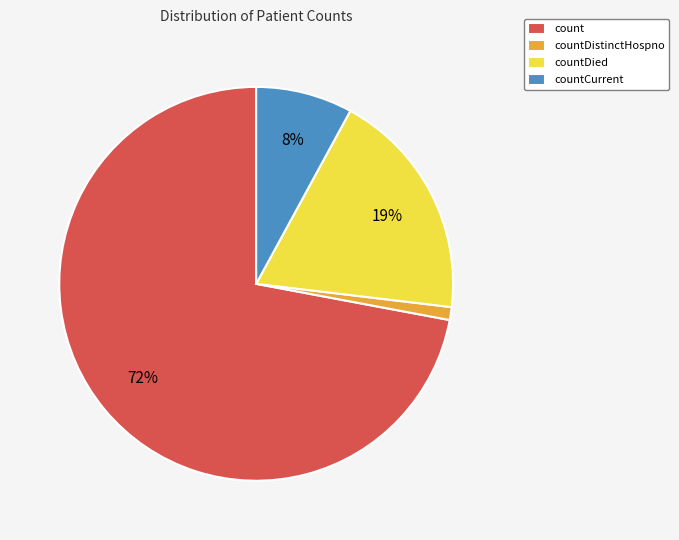

Does countDistinctHospno represent more than half of the total?

No